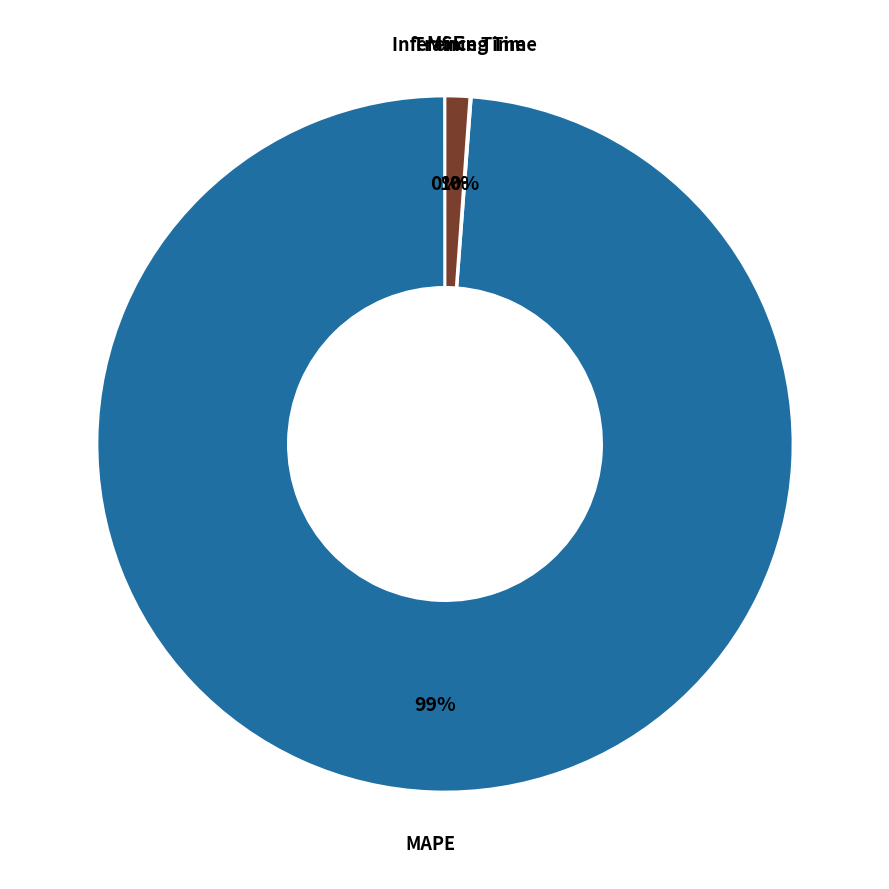

Rank the categories by value from lowest to highest.

SMAPE, MSE, Training Time, Inference Time, MAPE